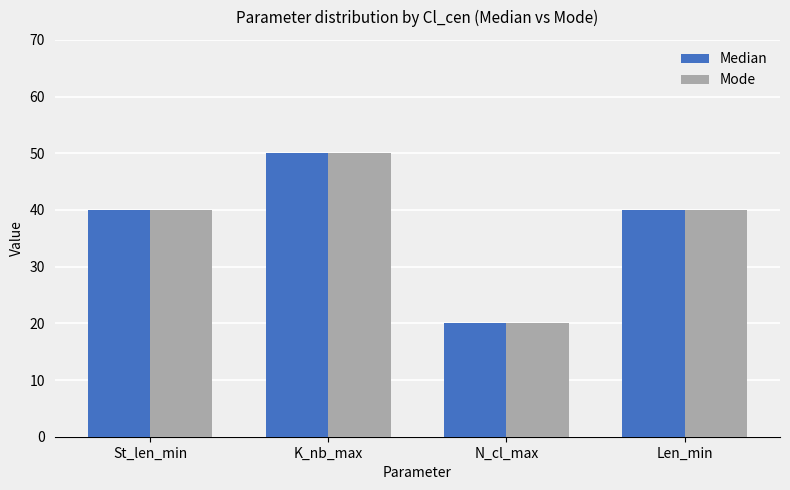

The value of Mode at Len_min is 15. True or false?

False